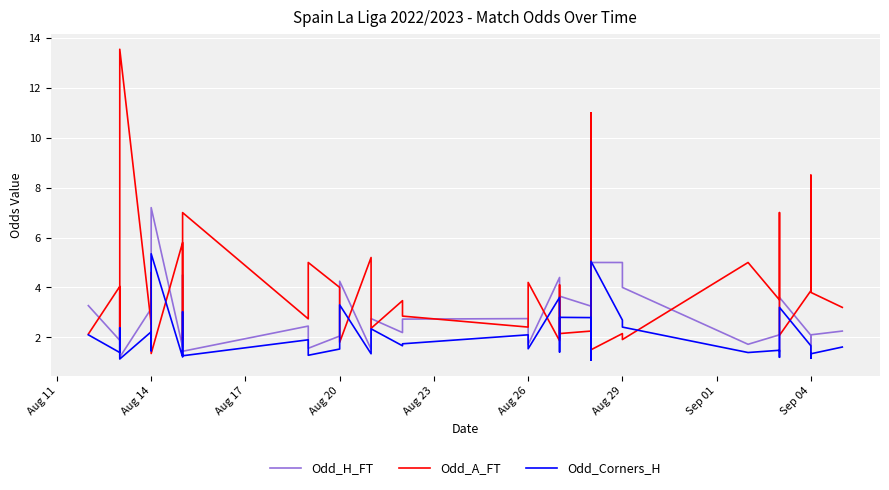

Rank the series by their maximum value, from highest to lowest.

Odd_A_FT, Odd_H_FT, Odd_Corners_H